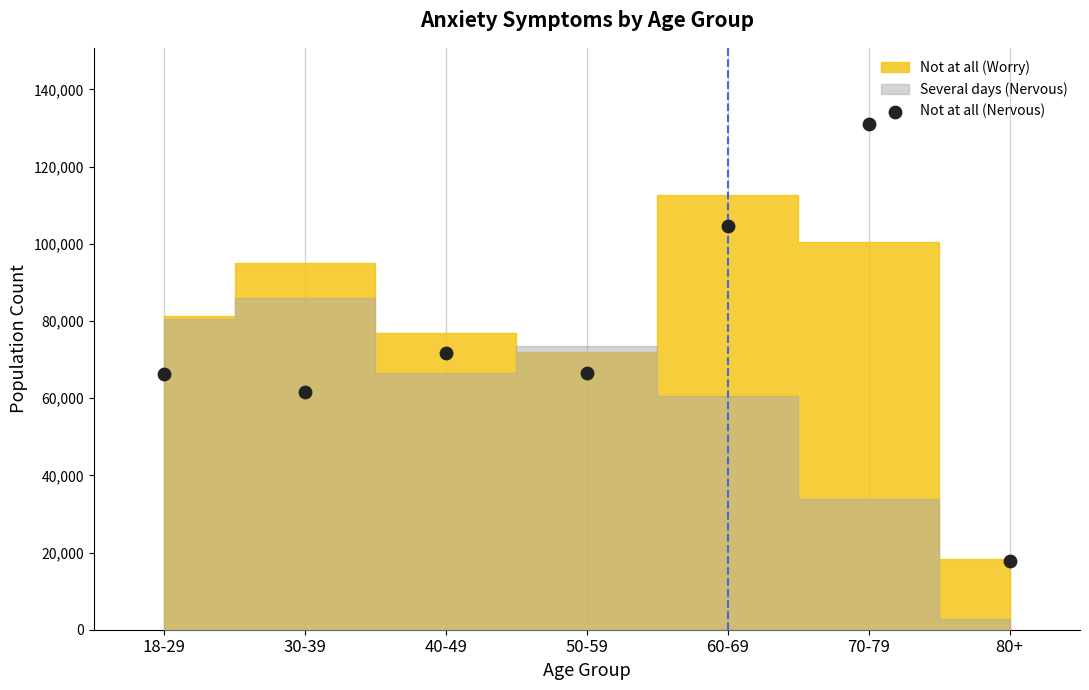

What Y value in the scatter plot is closest to 74385?

71744